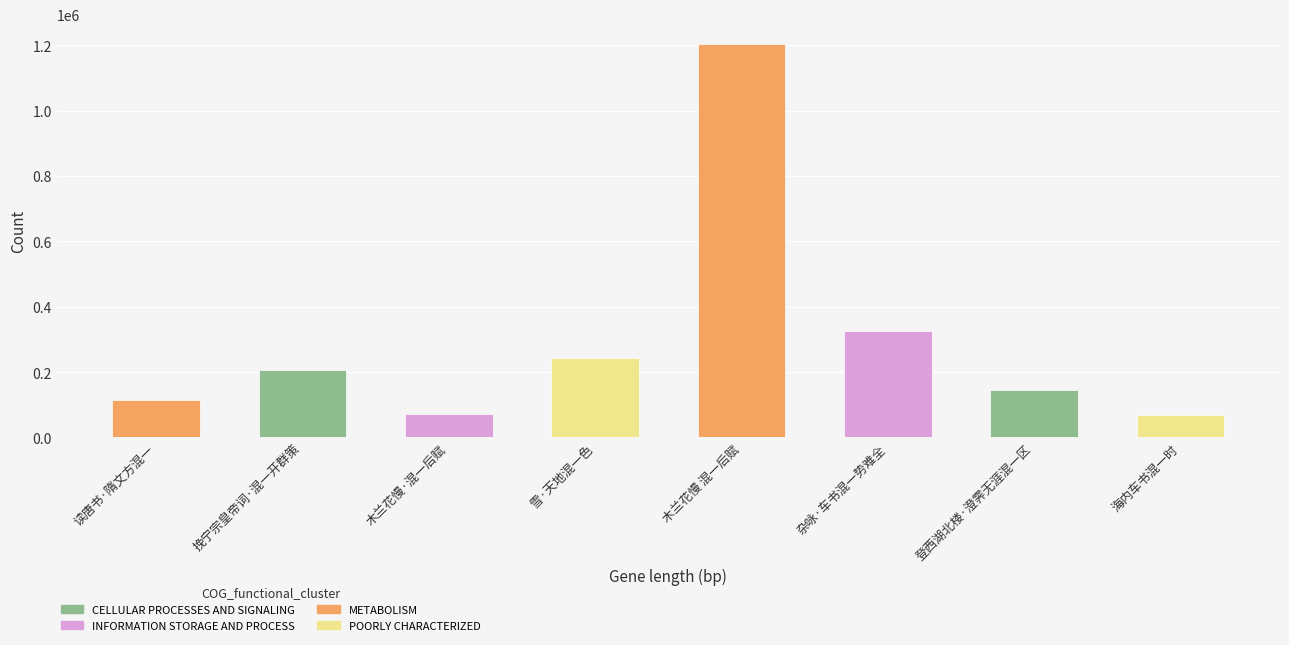

What is the ratio of the value at 木兰花慢 混一后赋 to the value at 木兰花慢·混一后赋?

16.5